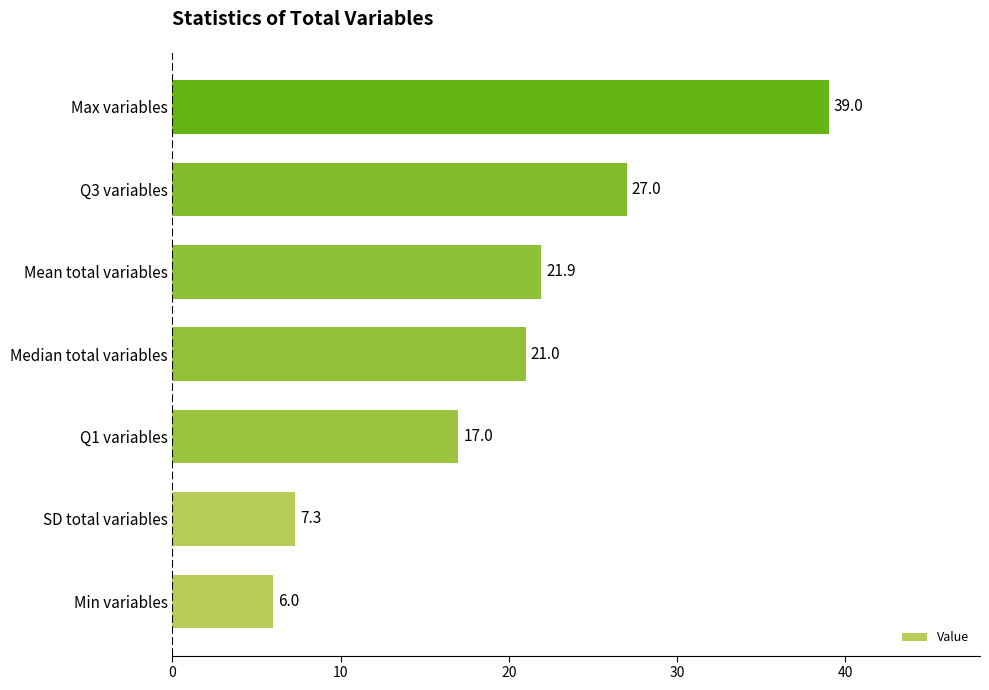

List the labels in order of value, smallest first.

Min variables, SD total variables, Q1 variables, Median total variables, Mean total variables, Q3 variables, Max variables